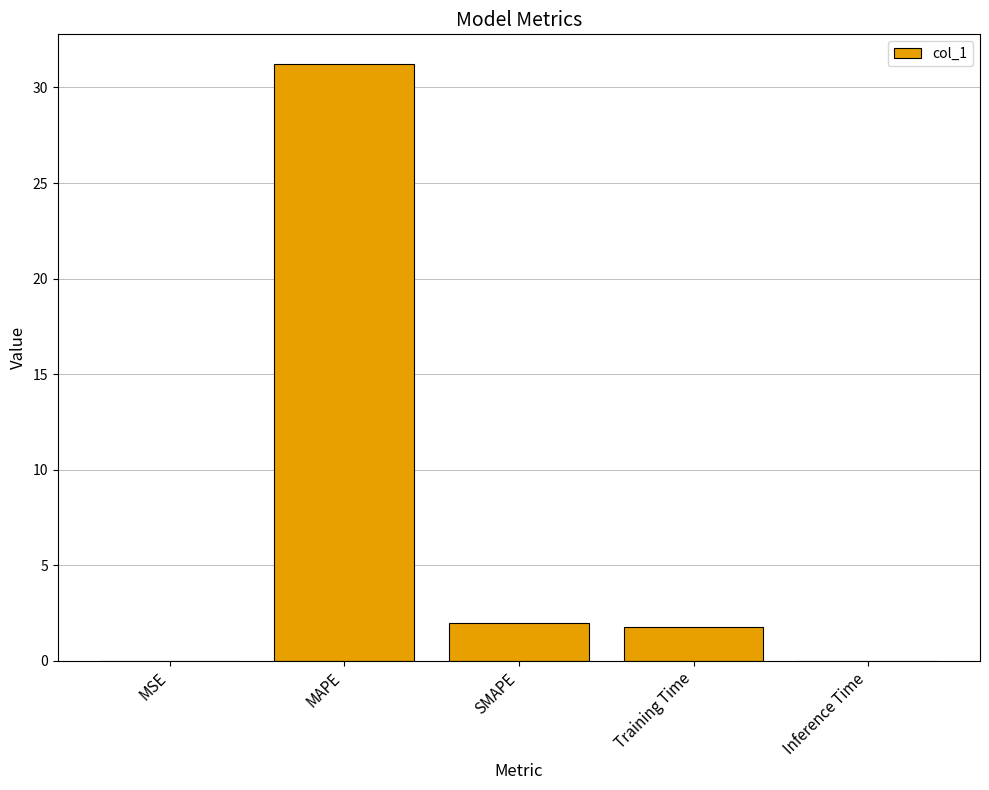

What is the maximum value shown in the chart?

31.2